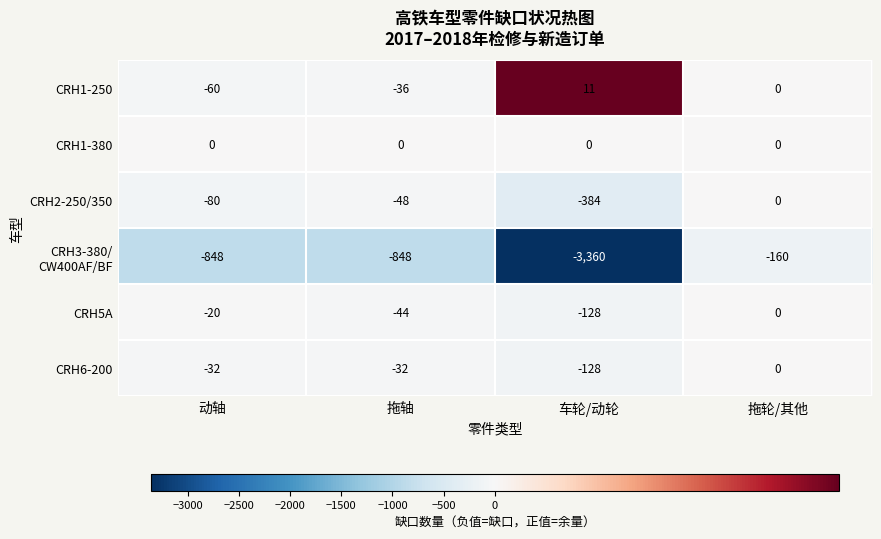

What is the sum of the CRH2-250/350 values at 车轮/动轮 and 动轴?

-464